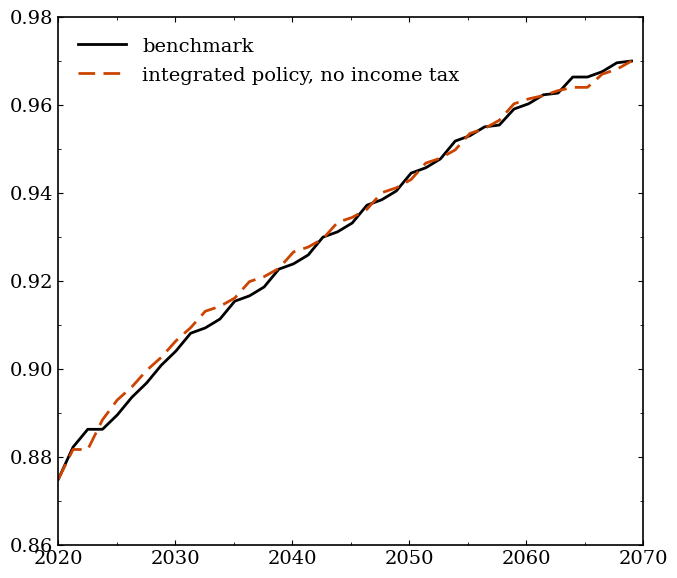

List the series in order of their overall mean, highest first.

integrated policy, no income tax, benchmark